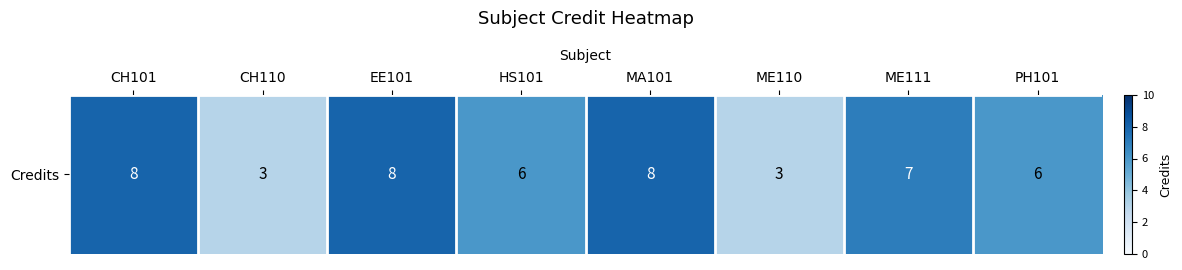

What is the sum of all values?

49